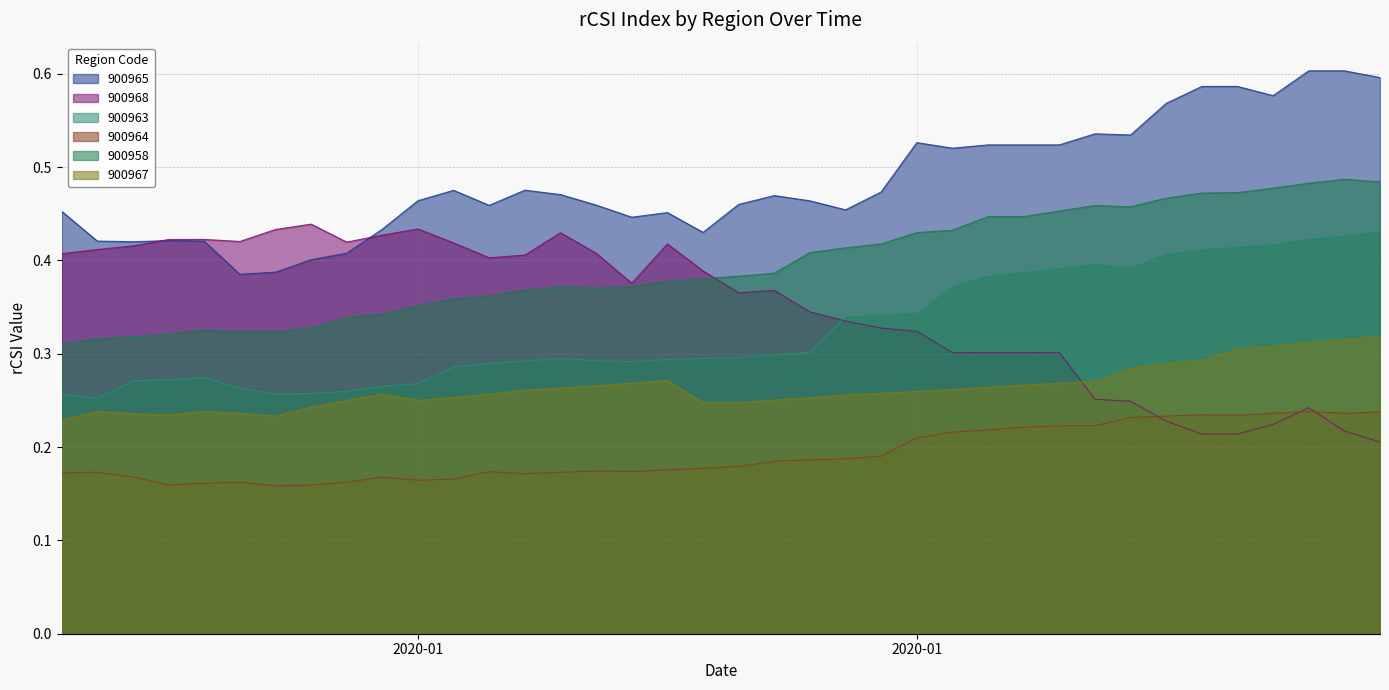

How many intersections are there between 900963 and 900968?

1